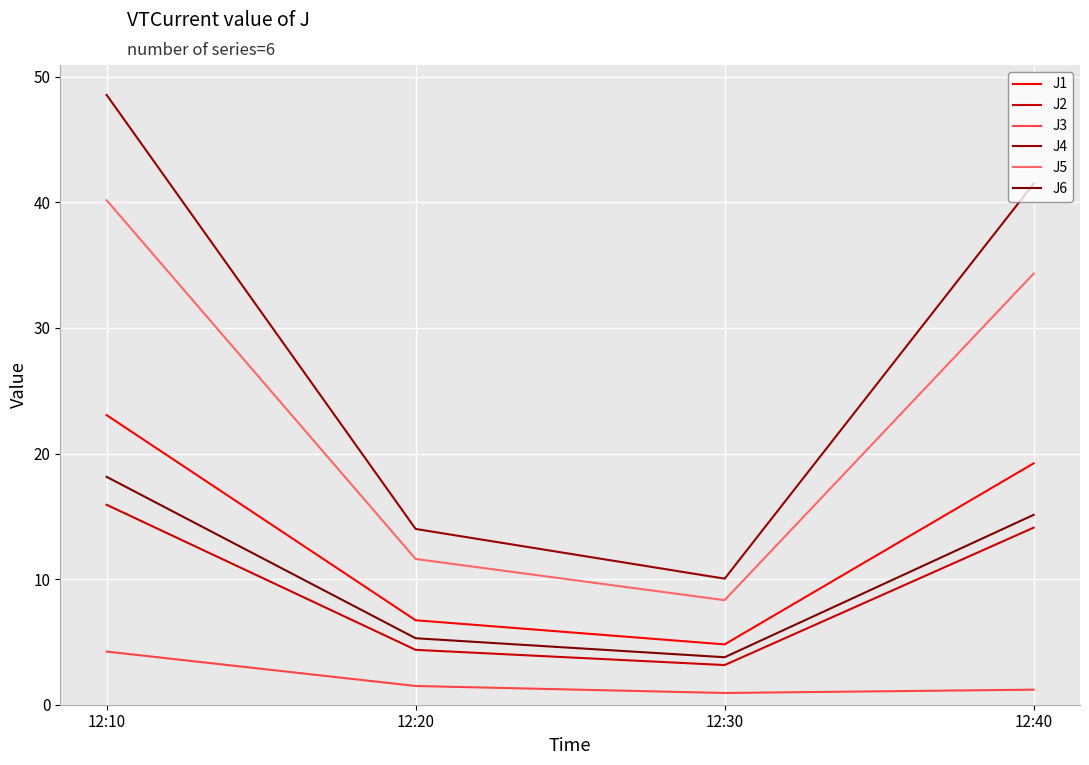

What is the highest value of the J1 series?

23.1